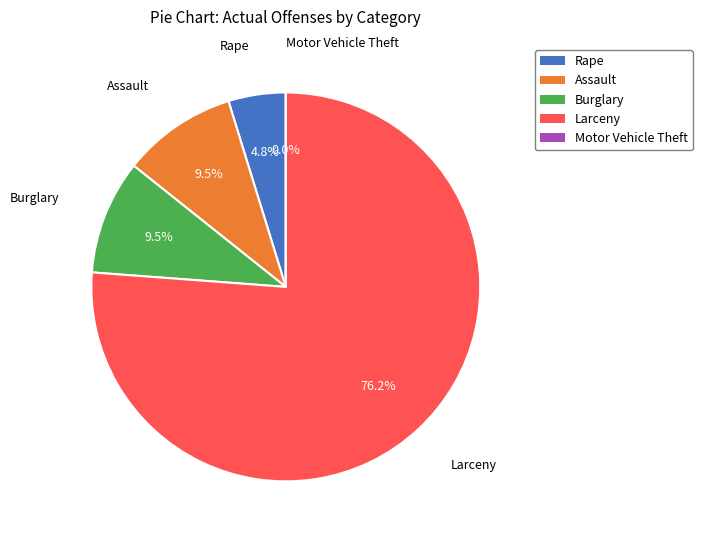

To the nearest percent, what percentage of the pie is Burglary?

10%